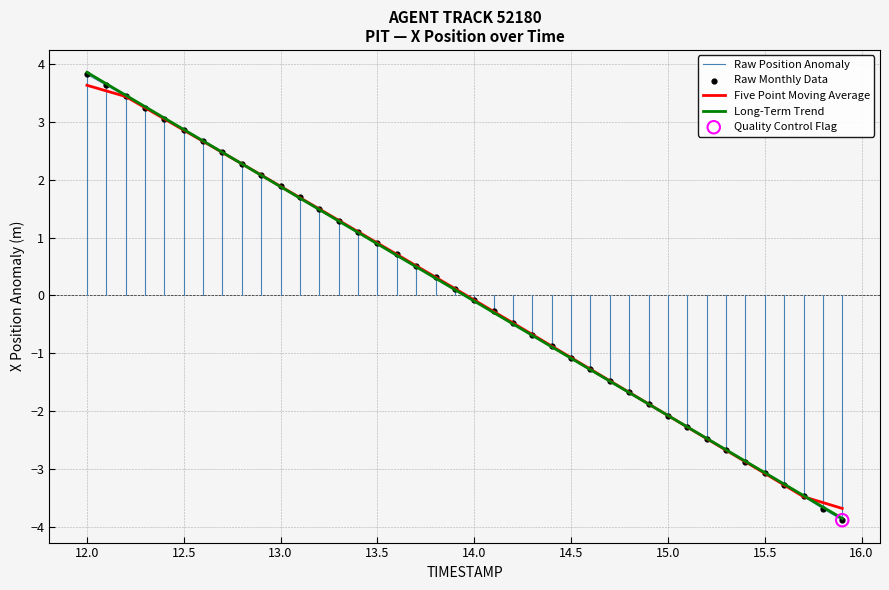

What is the minimum value for Raw Position Anomaly?

-3.9